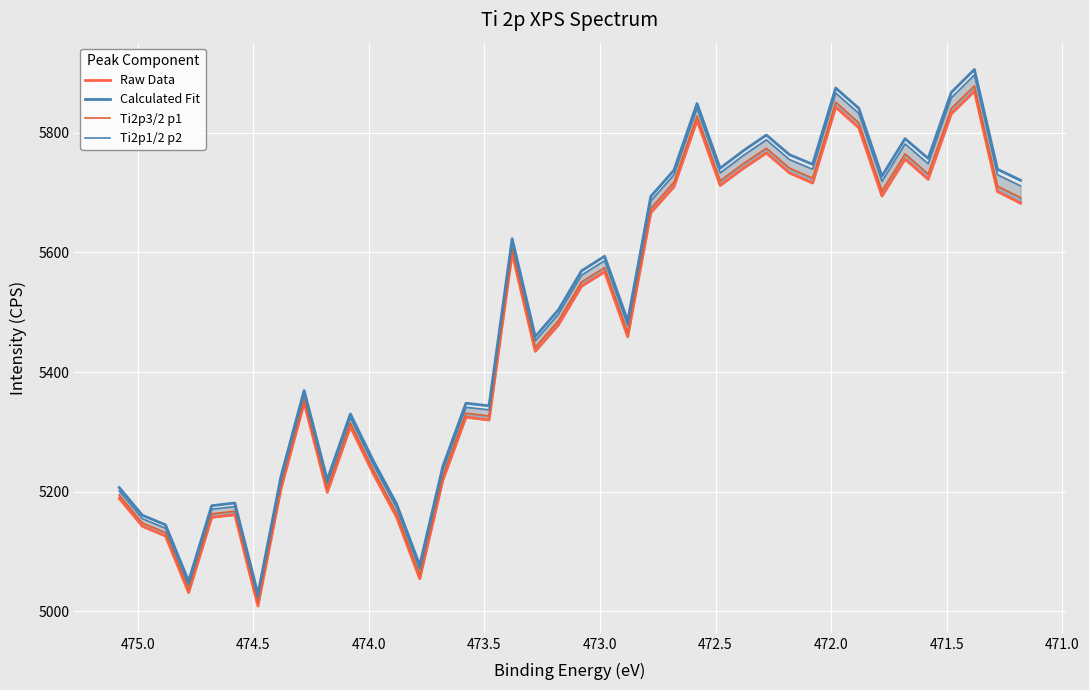

Rank the series by their maximum value, from lowest to highest.

Raw Data, Ti2p3/2 p1, Ti2p1/2 p2, Calculated Fit